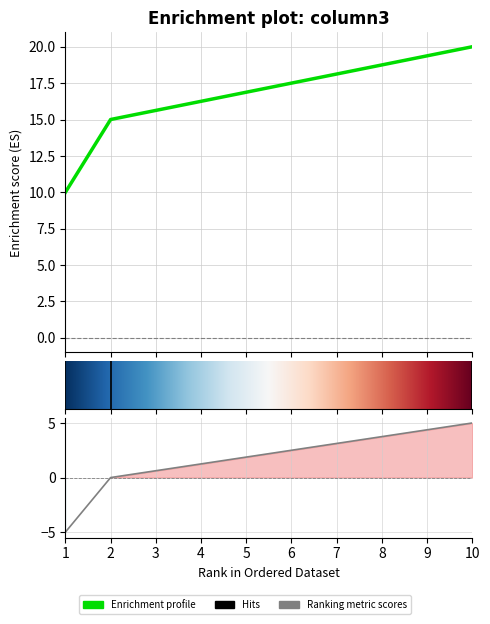

What is the value of the 1st point from the left?

10